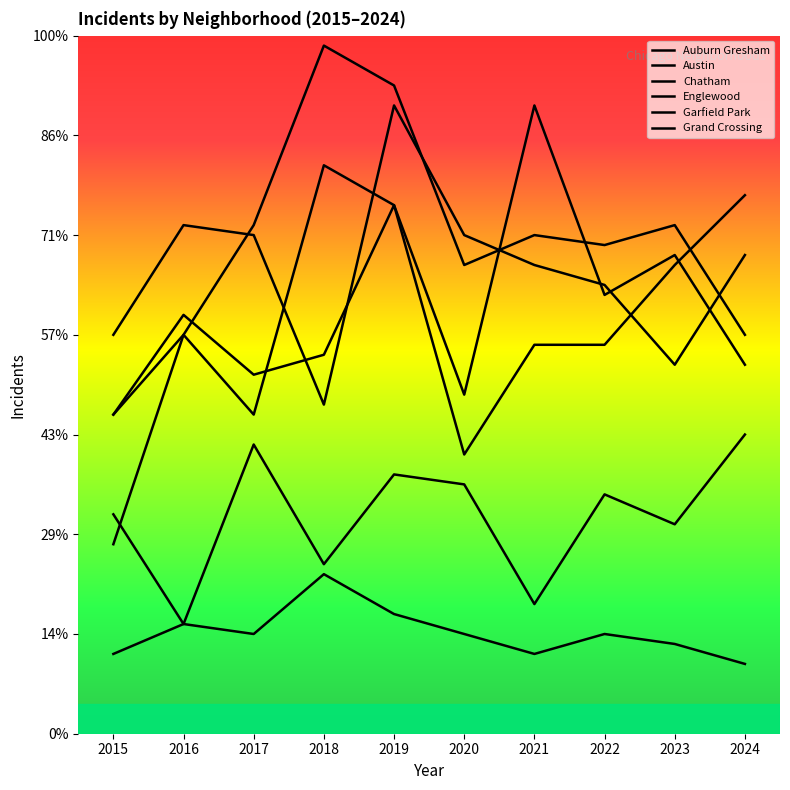

What is the sum of the Grand Crossing values at 2021 and 2023?

86